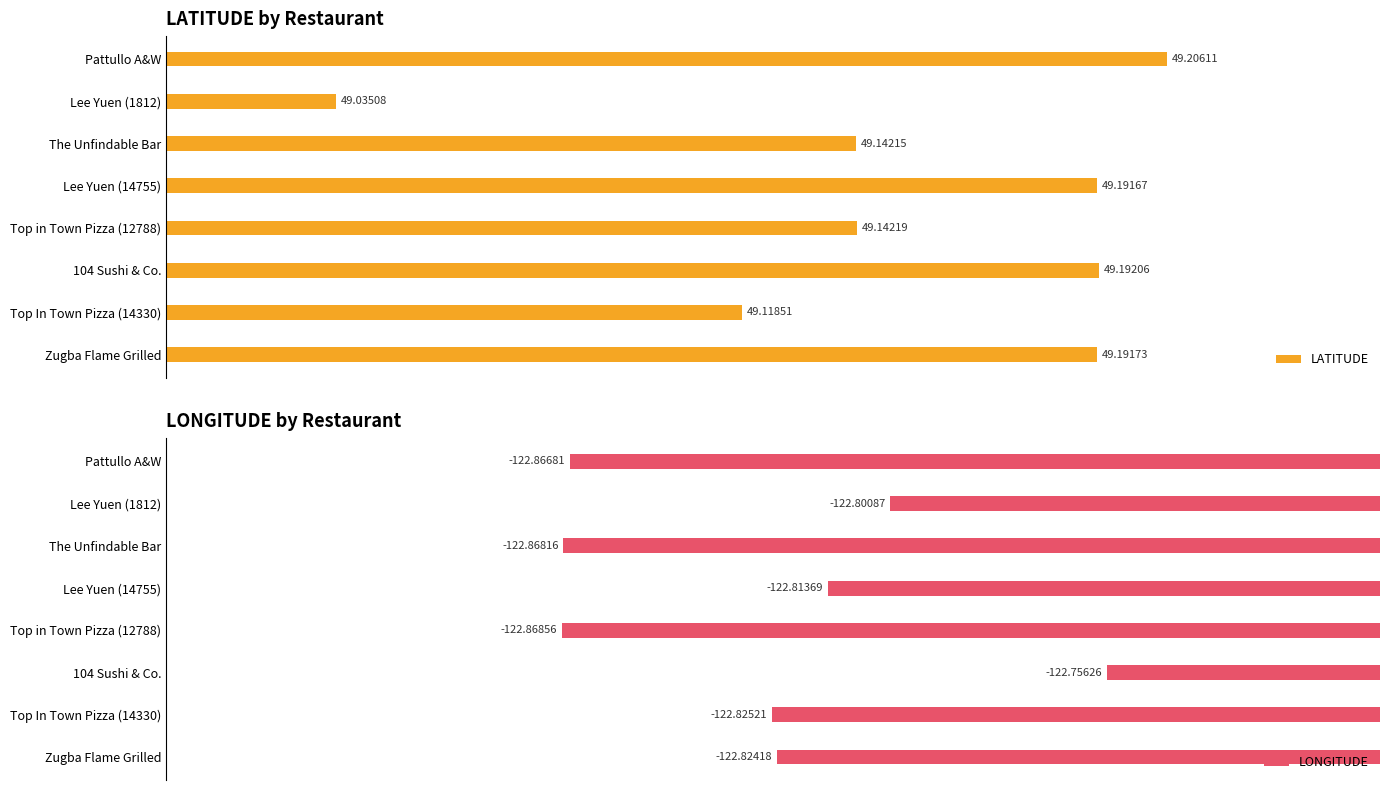

What is the maximum value for LATITUDE?

49.2